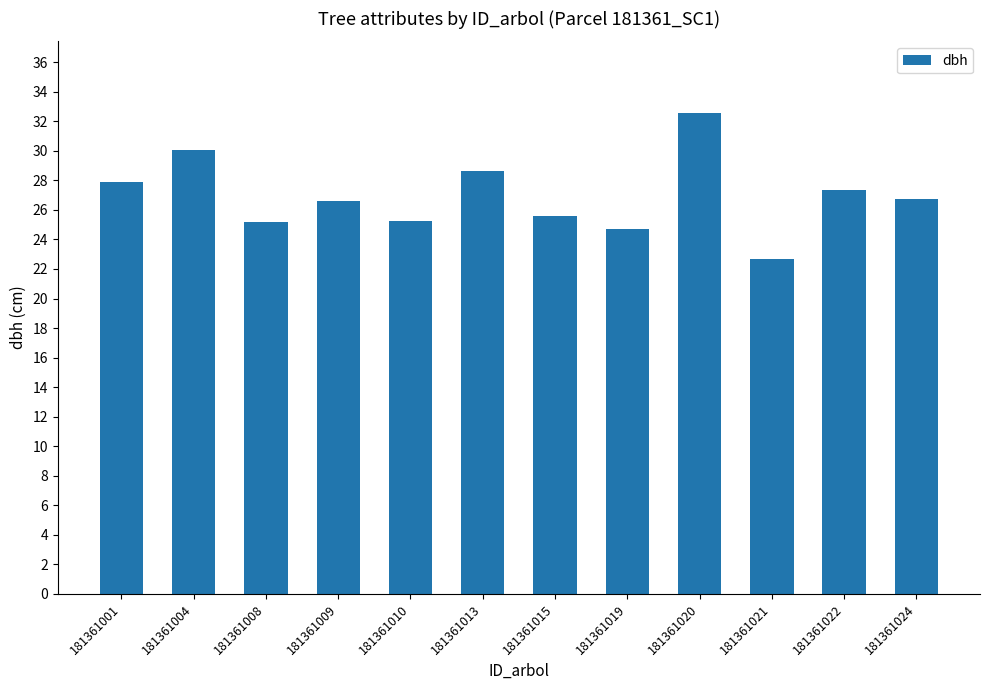

Which label corresponds to the smallest value in the chart?

181361021